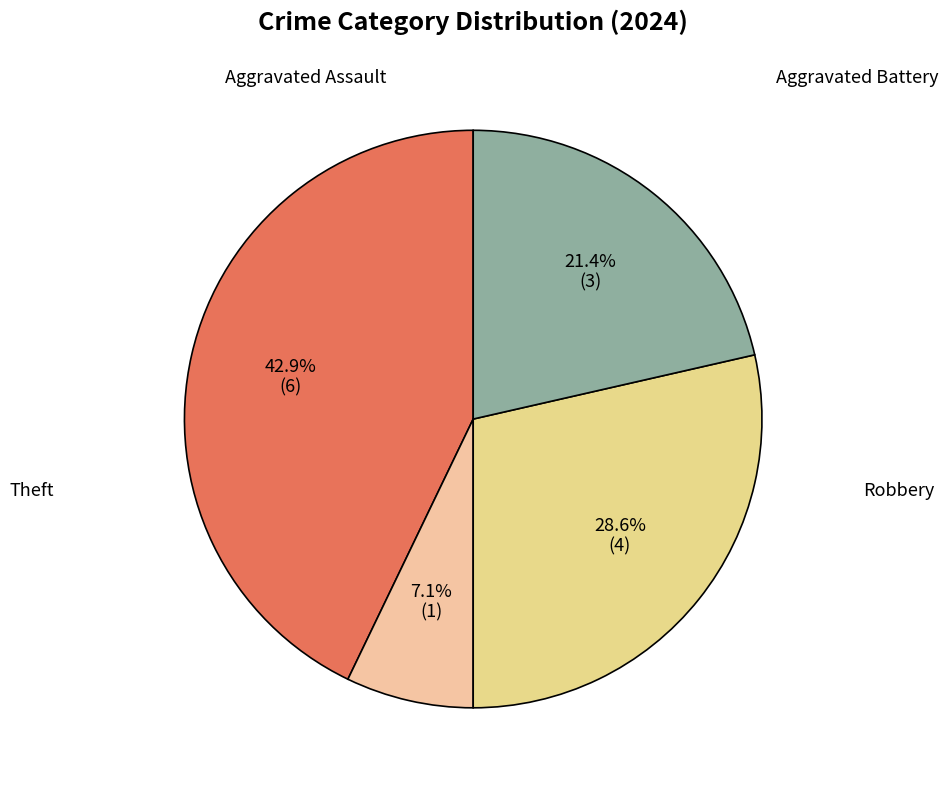

Which slice is the largest?

Aggravated Assault